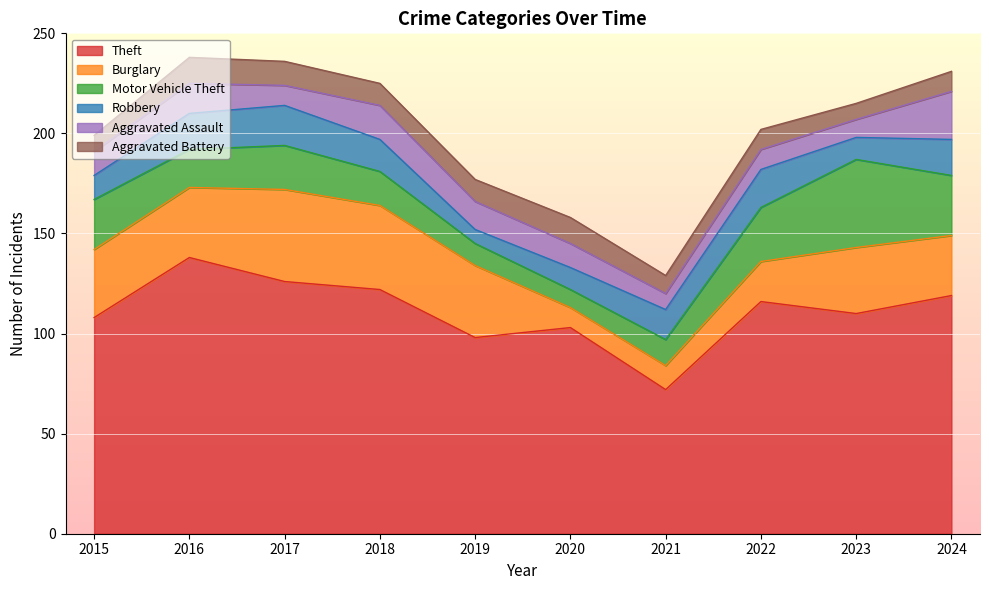

At which category is the sum across all series the highest?

2016